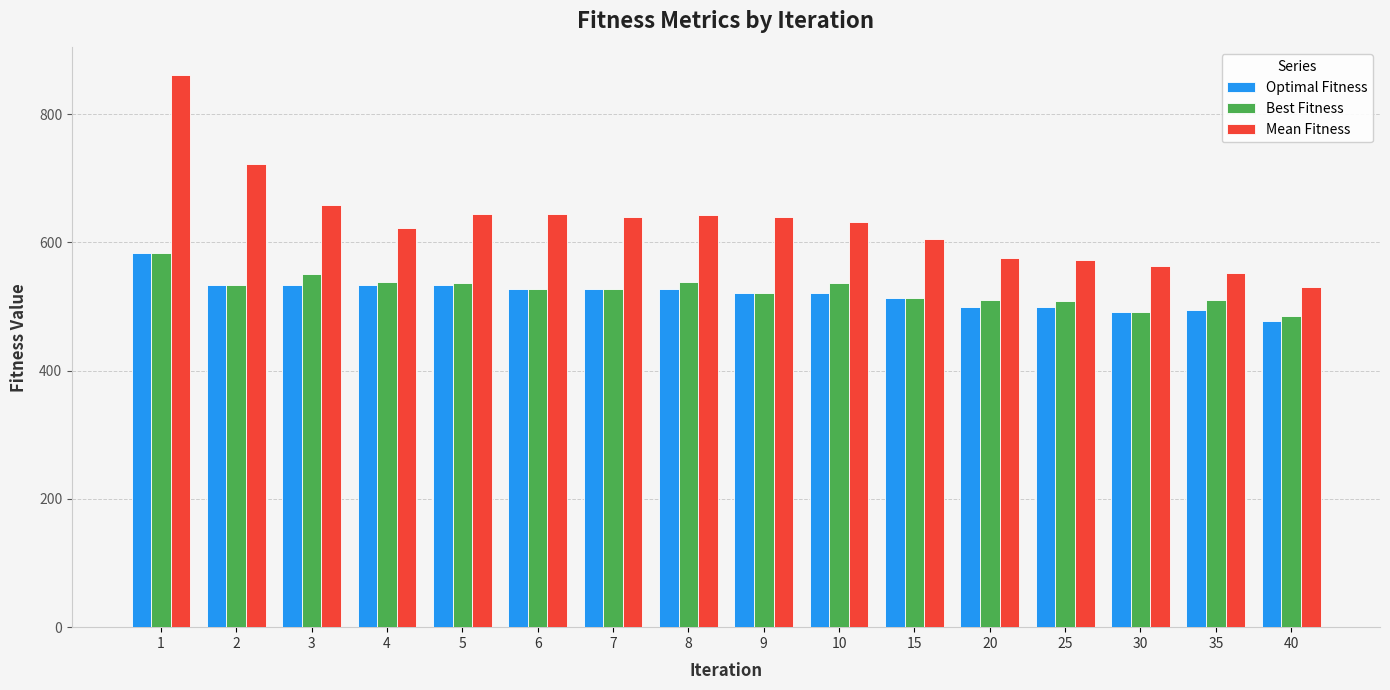

The value of Optimal Fitness at 2 is 800. True or false?

False